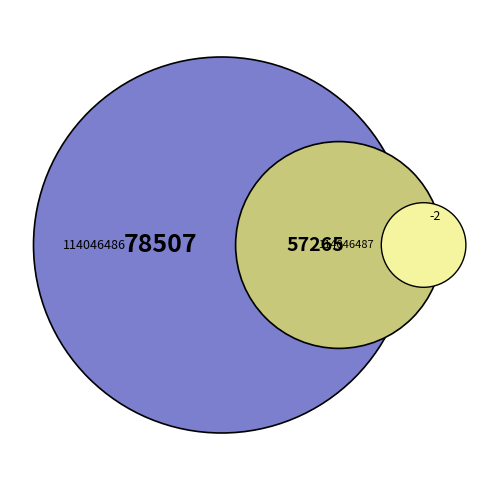

Combined, what portion of the pie is 114046486 and 114046487?

100.0%